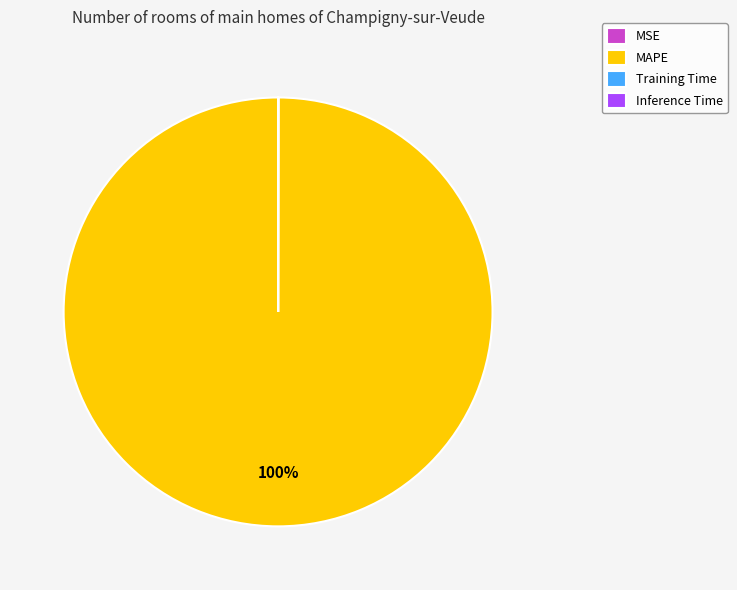

Which slice represents more than half of the pie?

MAPE